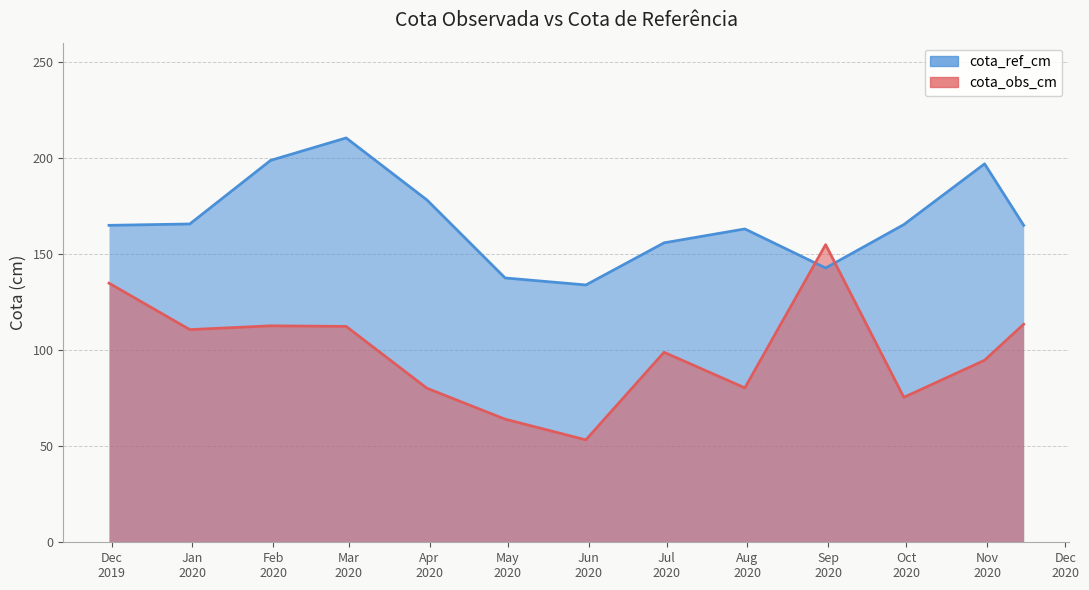

What are all the series names shown in the legend?

cota_ref_cm, cota_obs_cm